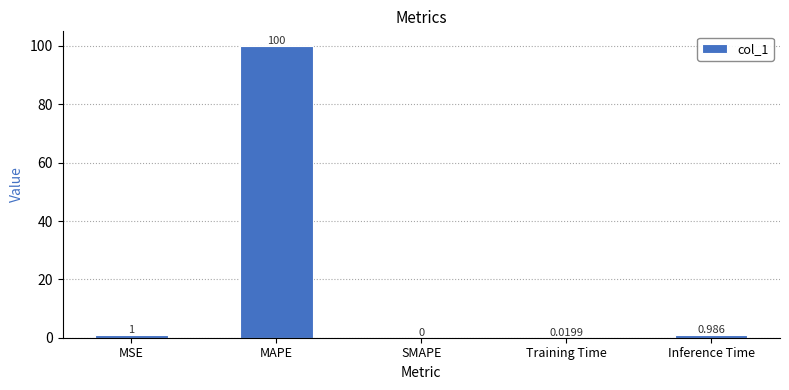

Read the value at MSE.

1.0